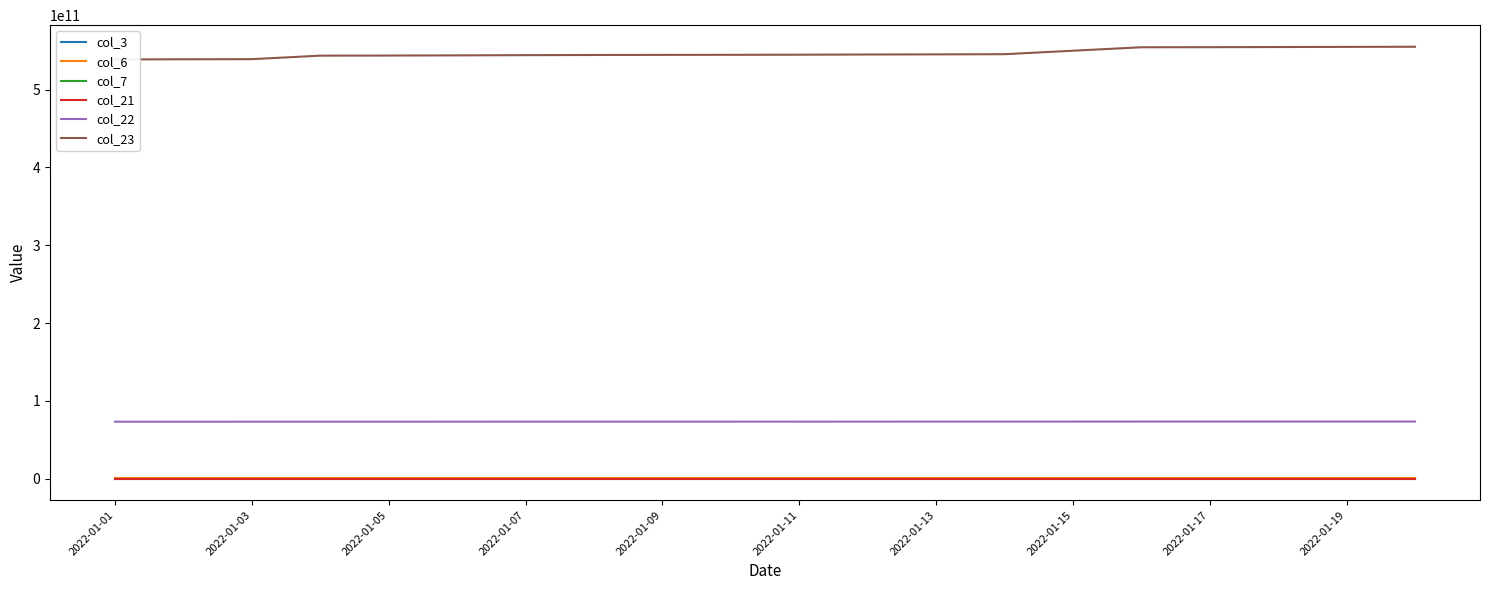

True or false: col_21 and col_22 intersect in this chart.

False